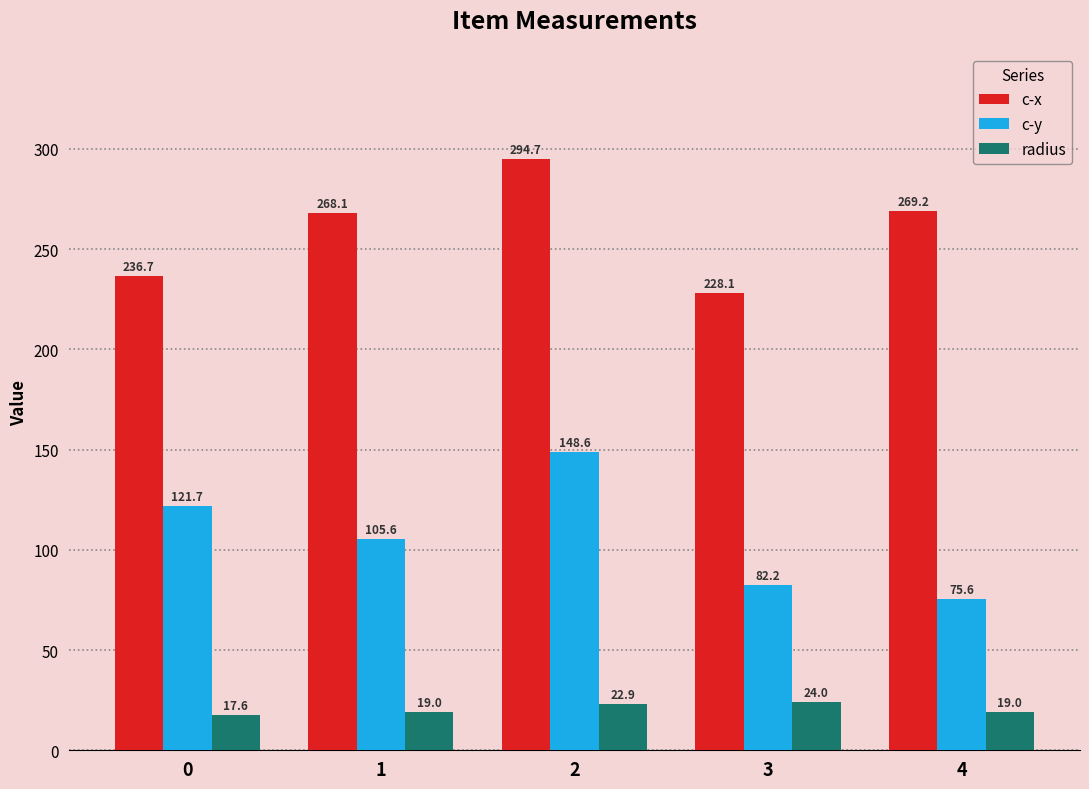

What value does the radius series have at 3?

24.0